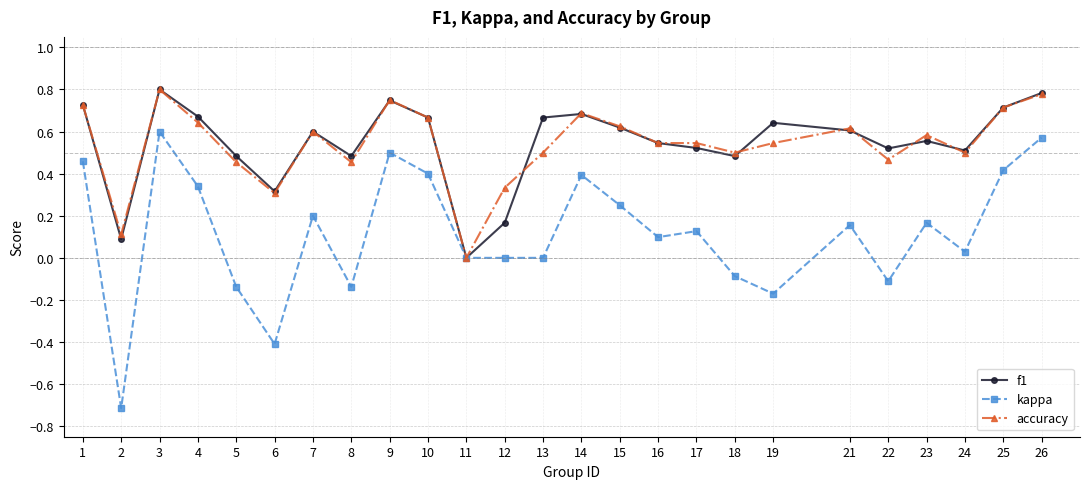

What is the smallest value displayed?

-0.7